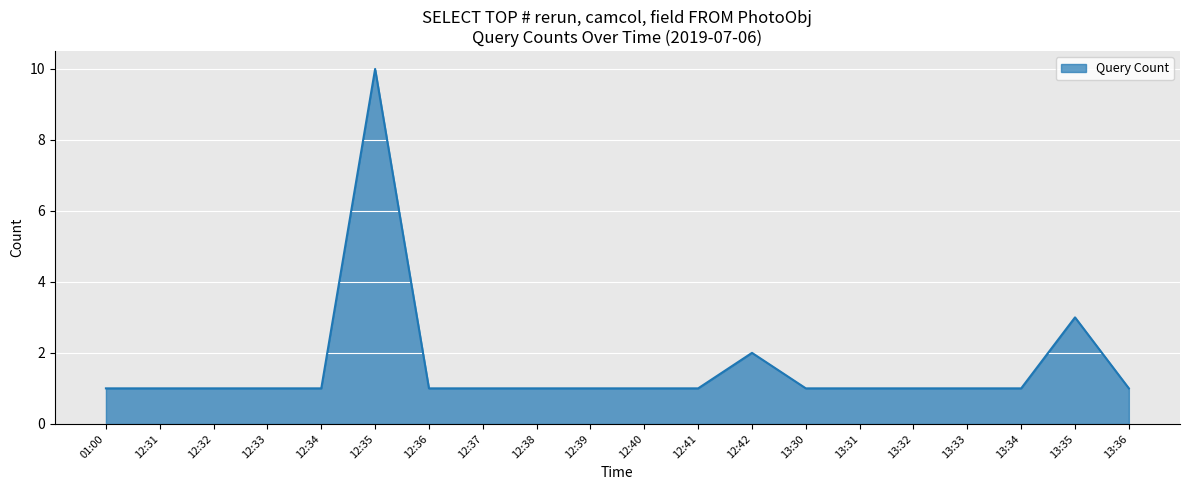

Which label corresponds to the largest value in the chart?

12:35